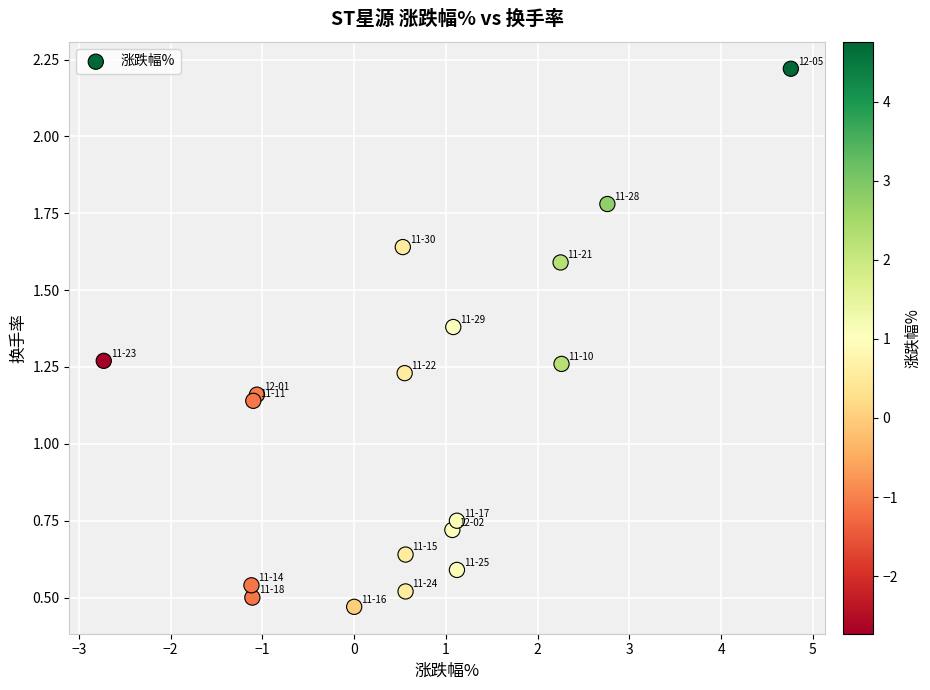

What is the range of X values (max minus min)?

7.5